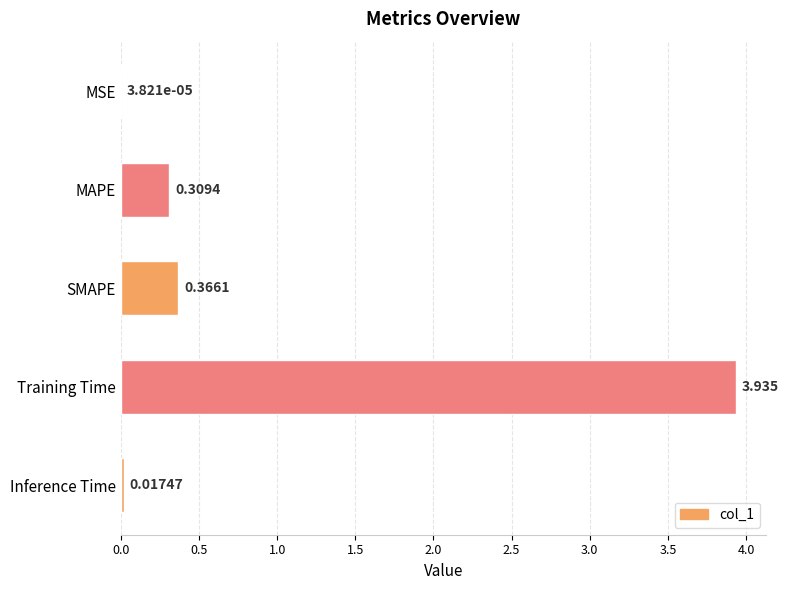

What is the sum of all values?

4.6